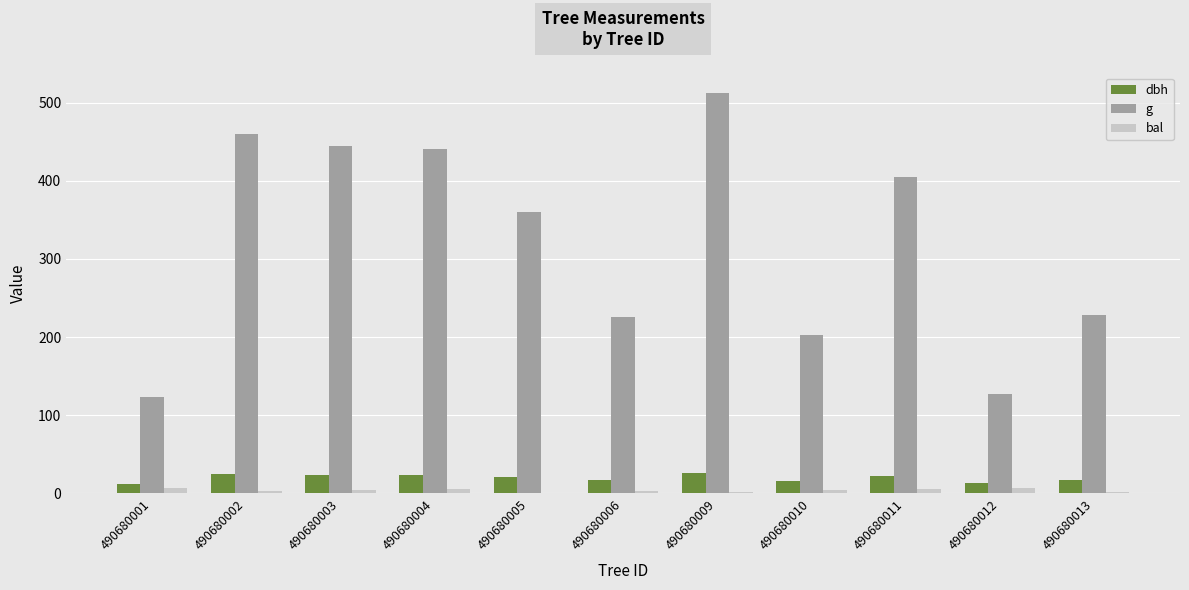

At which label is g closest to 318?

490680005